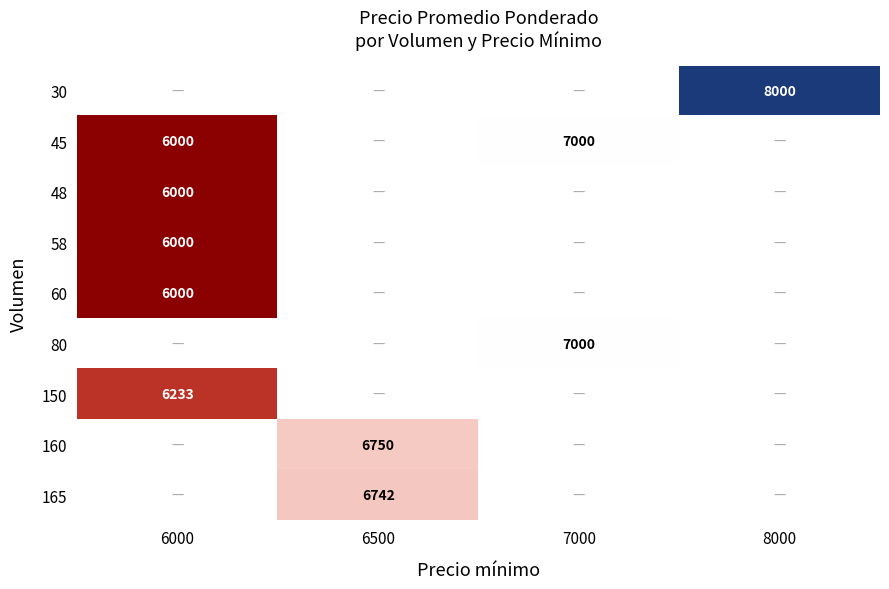

The 80 series shows 7000 at 7000. True or false?

True